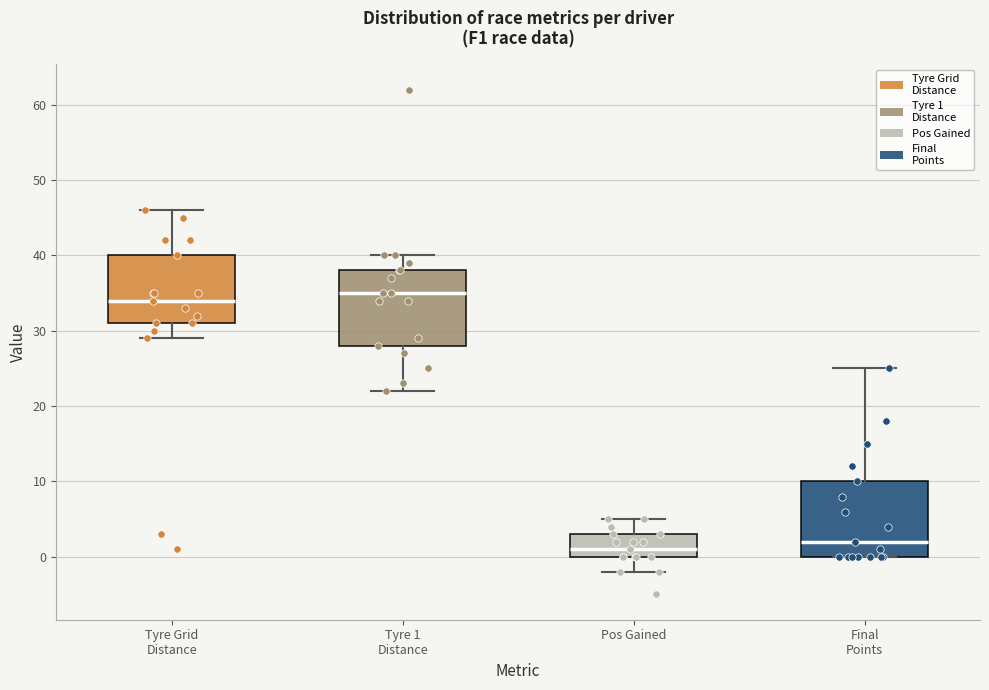

Where is the upper edge of the box for Pos Gained on the y-axis? The values are not printed on the chart, so give them approximately, as read against the axis.

3